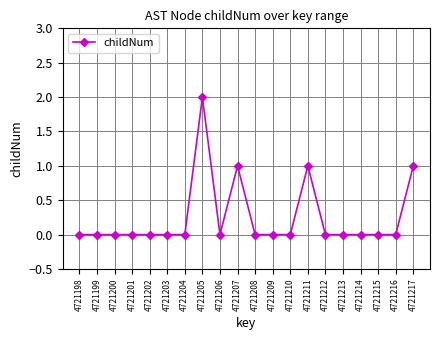

What is the sum of all values?

5